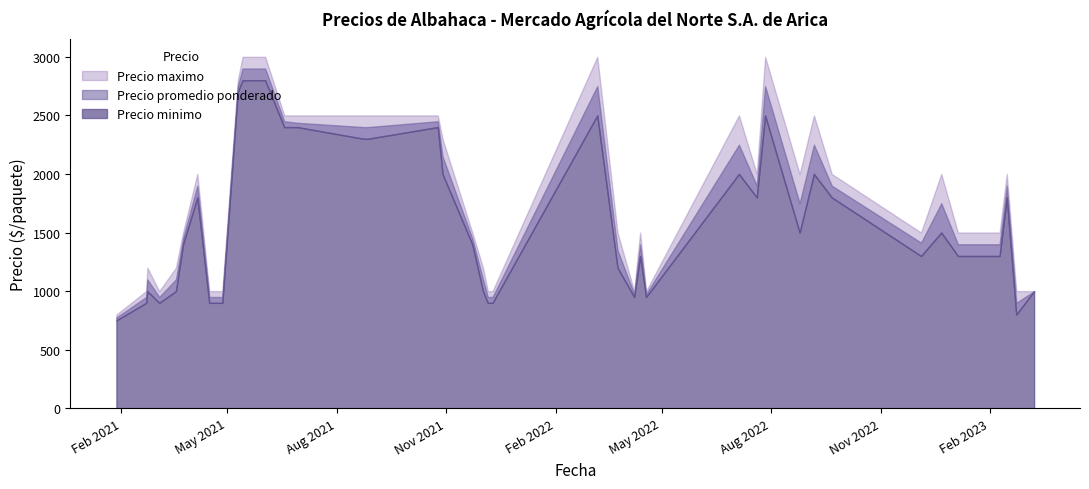

How many lines are shown in the chart?

3